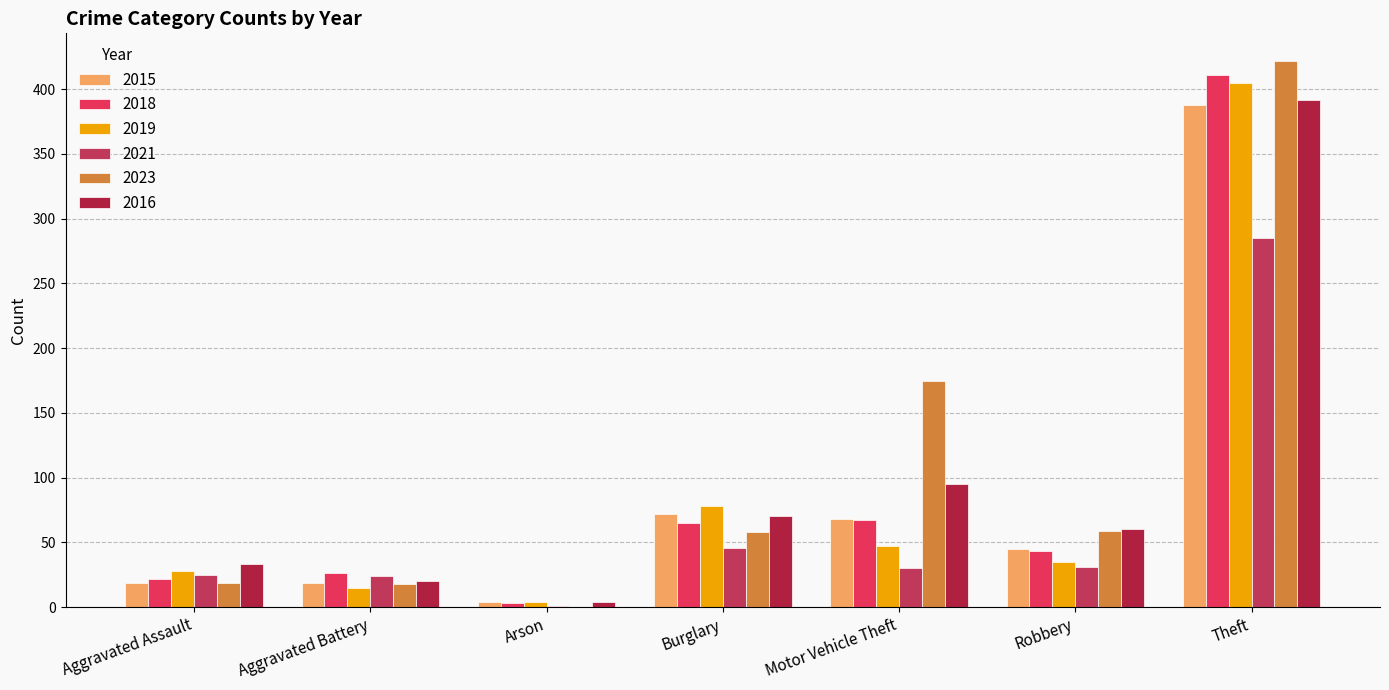

How many data points does each series have?

7